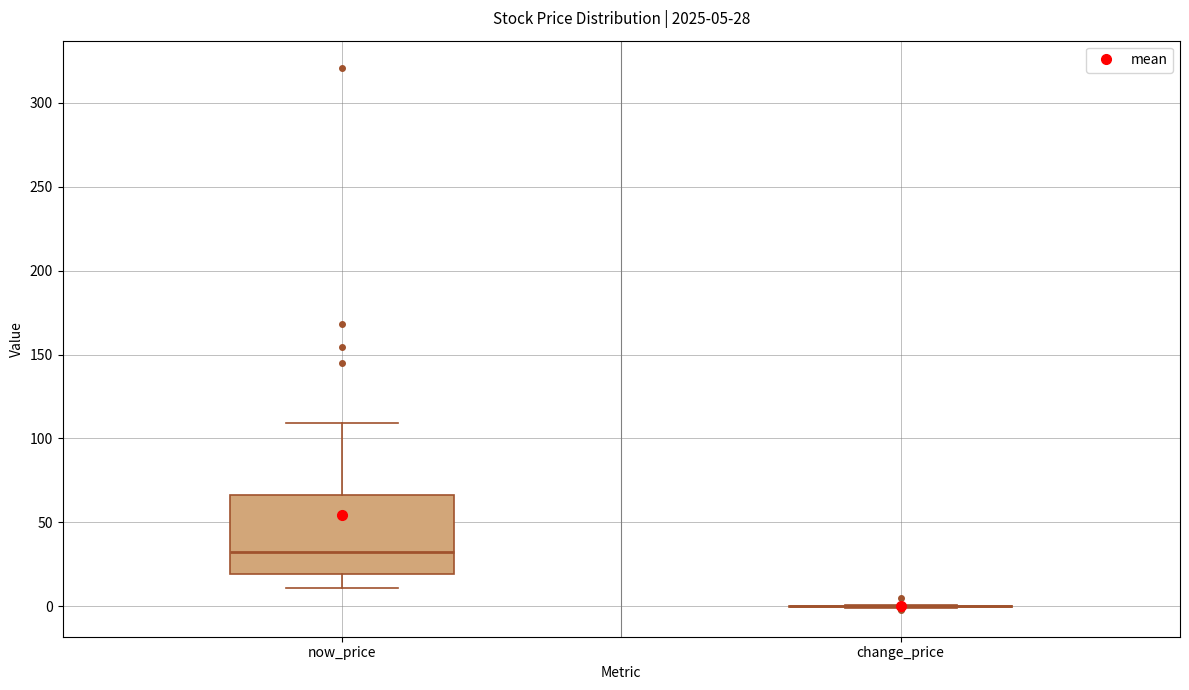

Comparing the boxes themselves (not the whiskers), which one is the tallest?

now_price